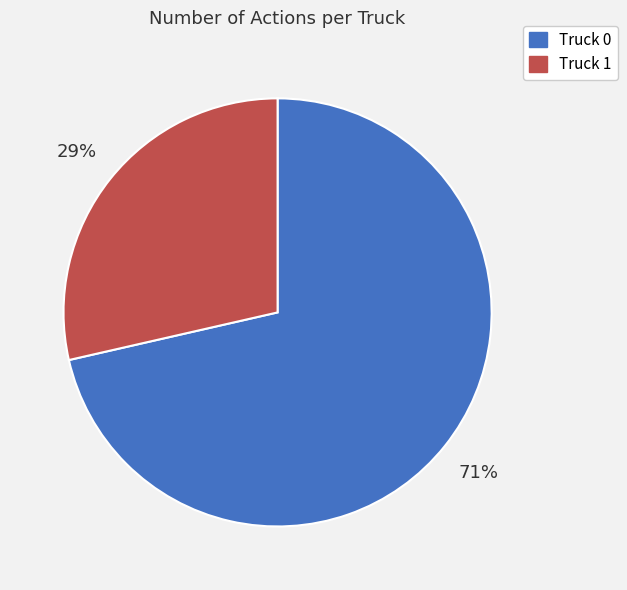

To the nearest percent, what is the average slice percentage?

50%